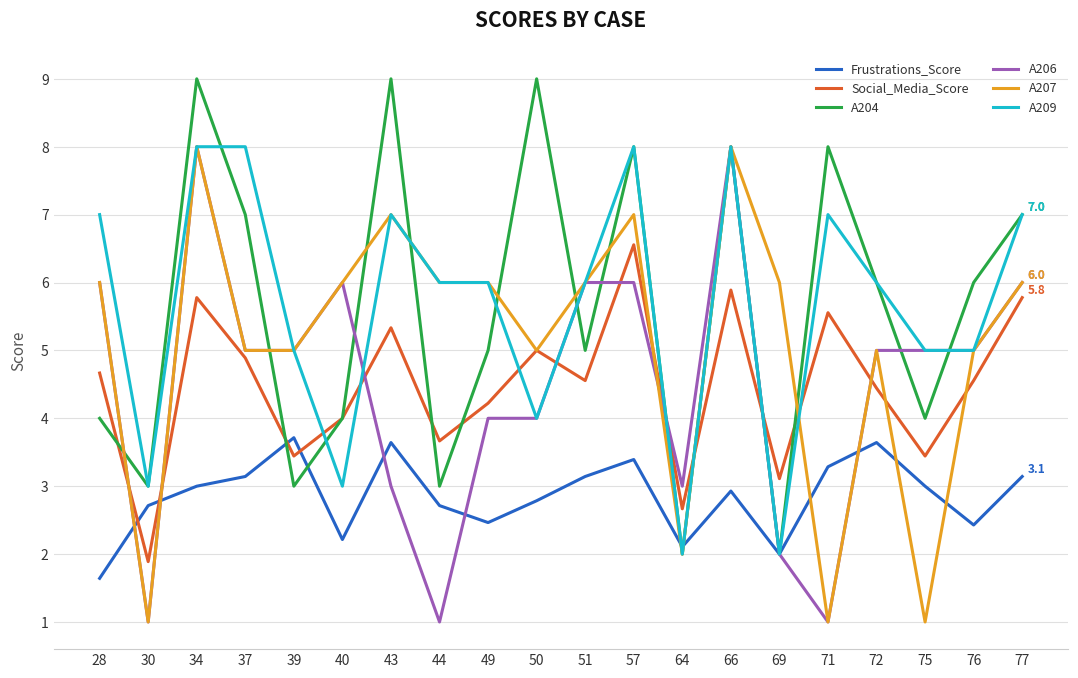

What is the total value across all series at 76?

28.0